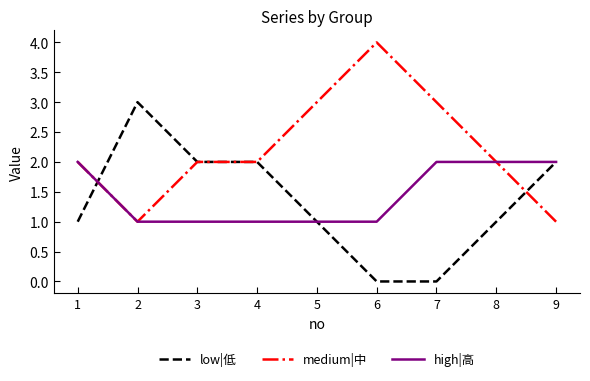

What is the average value of the high|高 series?

1